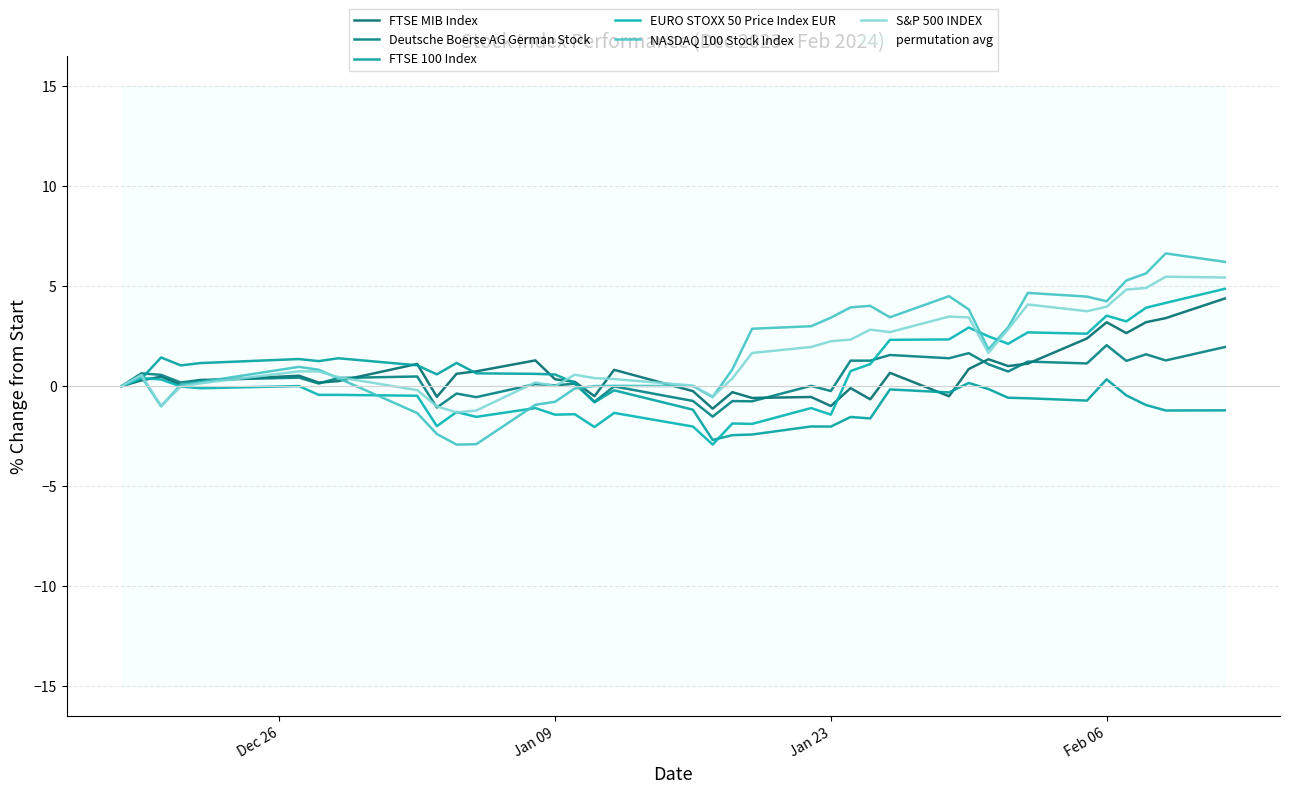

After their last crossing, which series has the higher values: NASDAQ 100 Stock Index or S&P 500 INDEX?

NASDAQ 100 Stock Index